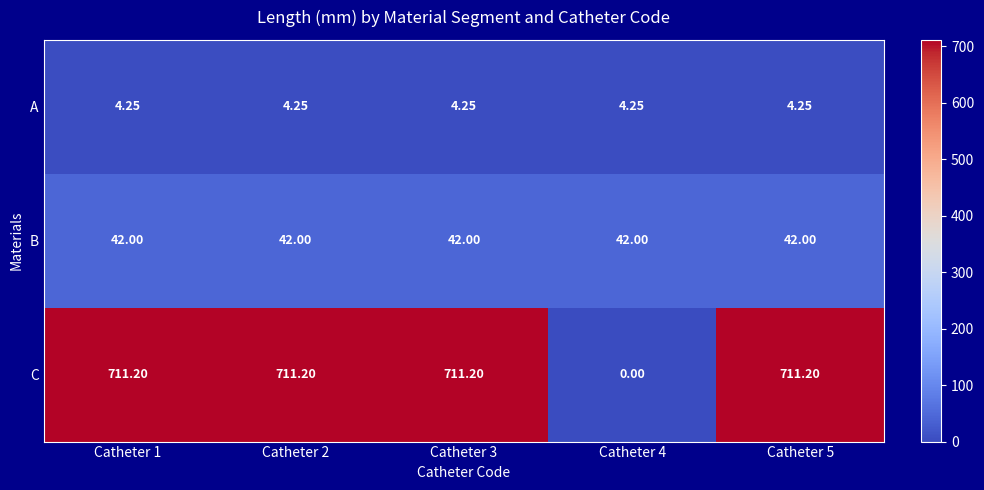

At how many categories does at least one series exceed 41?

5